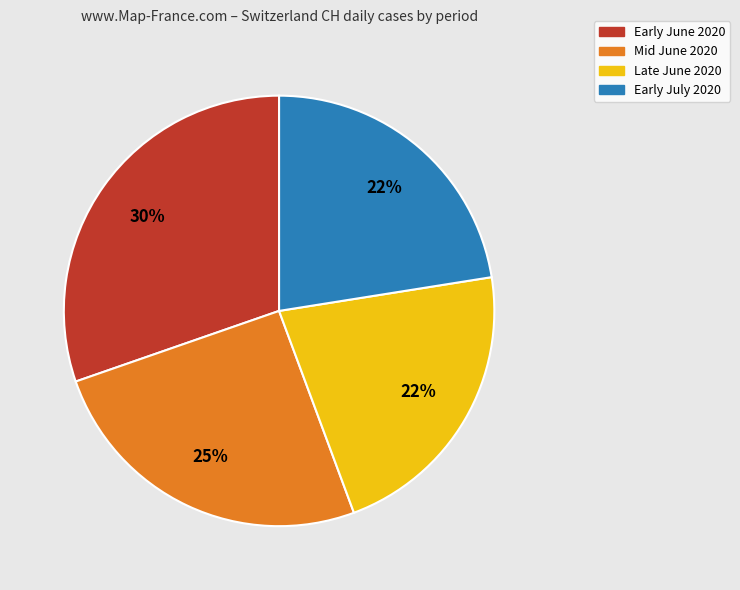

How many segments does this pie chart have?

4